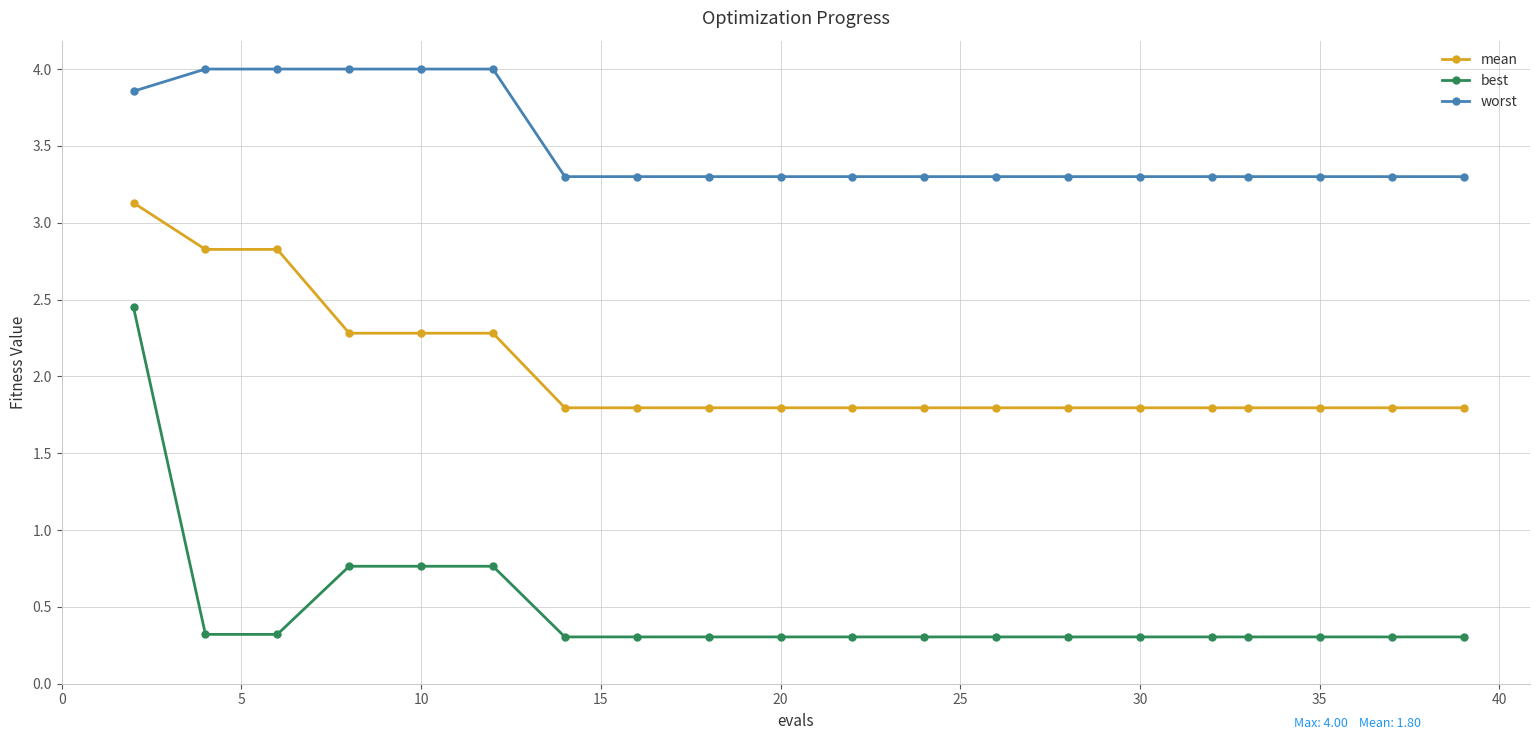

What is the minimum value shown in the chart?

0.3